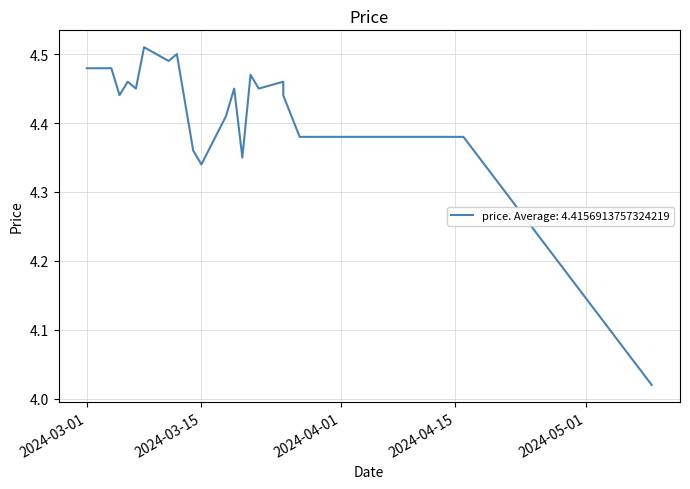

Rank the categories by value from lowest to highest.

2024-05-09, 2024-03-15, 2024-03-20, 2024-03-14, 2024-03-27, 2024-04-16, 2024-03-18, 2024-03-26, 2024-03-25, 2024-03-05, 2024-03-07, 2024-03-19, 2024-03-22, 2024-03-06, 2024-03-25, 2024-03-21, 2024-03-01, 2024-03-04, 2024-03-11, 2024-03-12, 2024-03-08